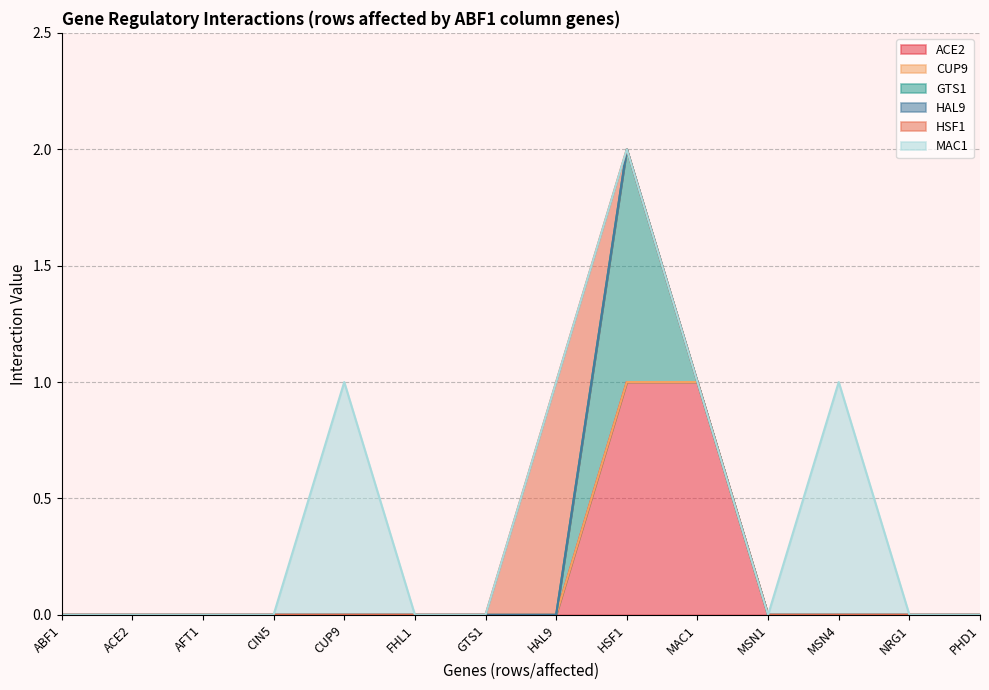

List the series in order of their peak value, lowest first.

CUP9, HAL9, ACE2, GTS1, HSF1, MAC1